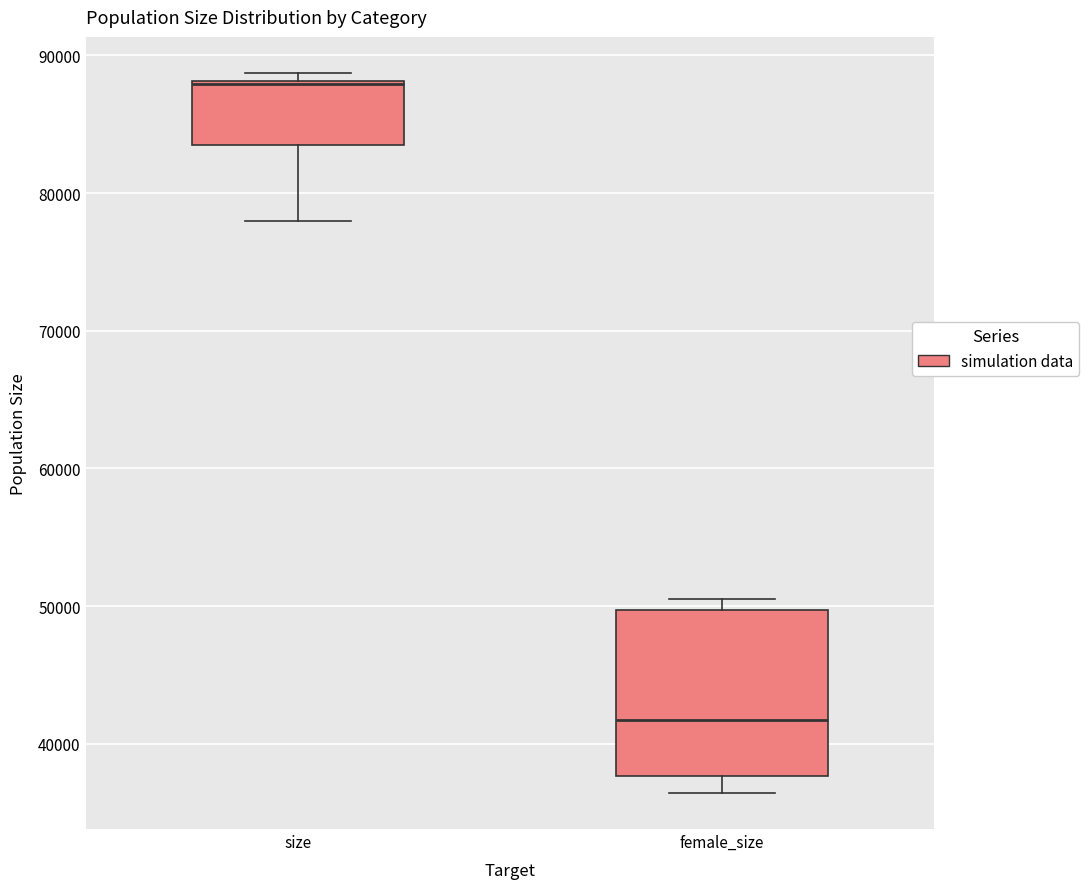

Where is the lower edge of the box for female_size on the y-axis? The values are not printed on the chart, so give them approximately, as read against the axis.

38000